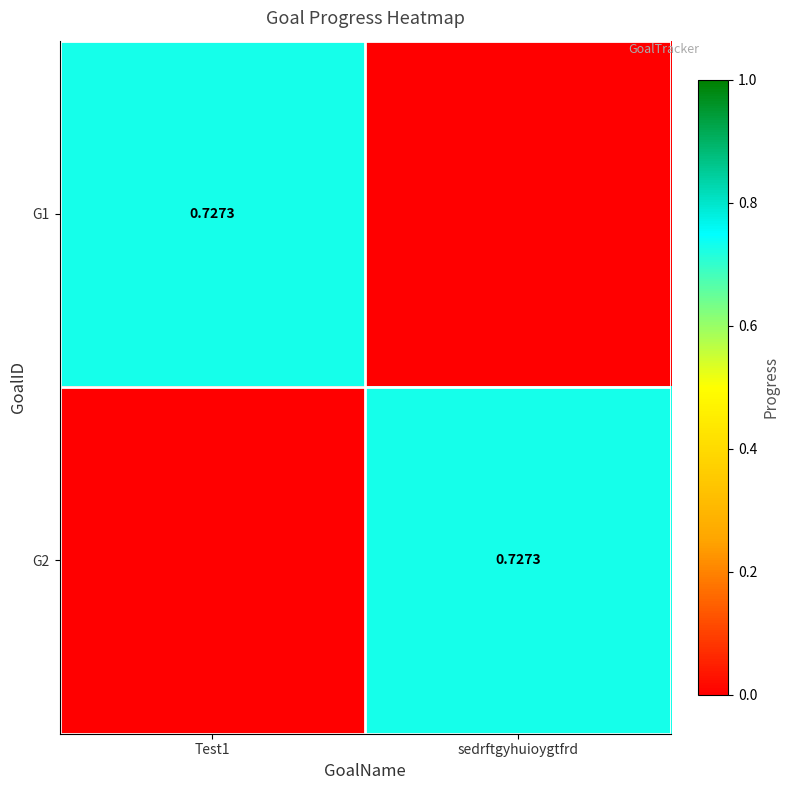

How many G2 values are between 0 and 1?

2